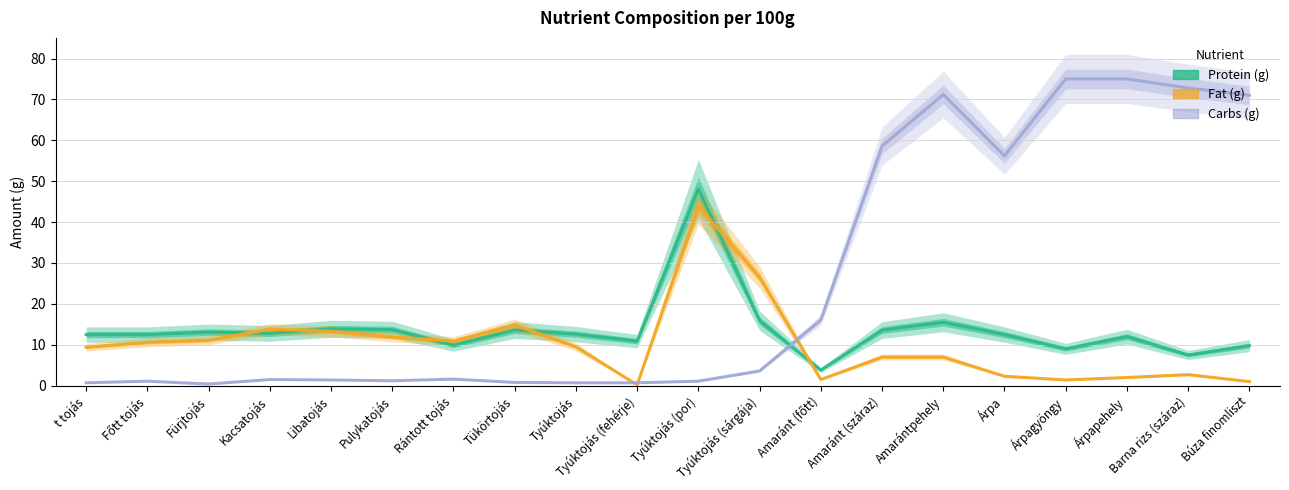

What value does the Fat (g) series have at Tyúktojás?

9.5